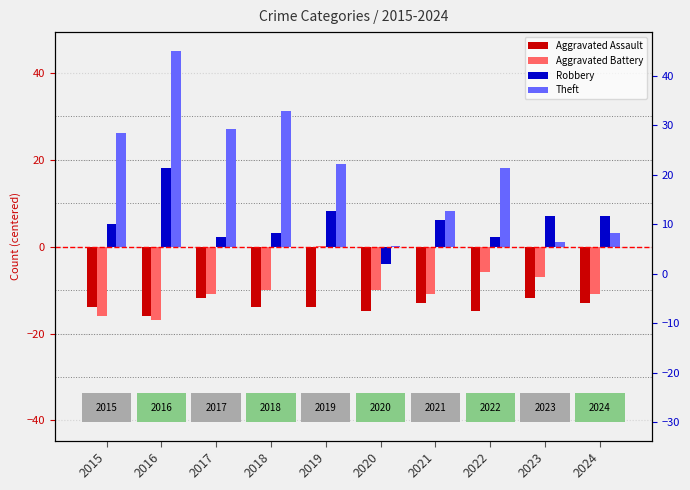

Reading left to right, what are all the values shown in this chart?

Aggravated Assault: -13.9	-15.9	-11.9	-13.9	-13.9	-14.9	-12.9	-14.9	-11.9	-12.9
Aggravated Battery: -15.9	-16.9	-10.9	-9.9	0.1	-9.9	-10.9	-5.9	-6.9	-10.9
Robbery: 5.1	18.1	2.1	3.1	8.1	-3.9	6.1	2.1	7.1	7.1
Theft: 26.1	45.1	27.1	31.1	19.1	0.1	8.1	18.1	1.1	3.1